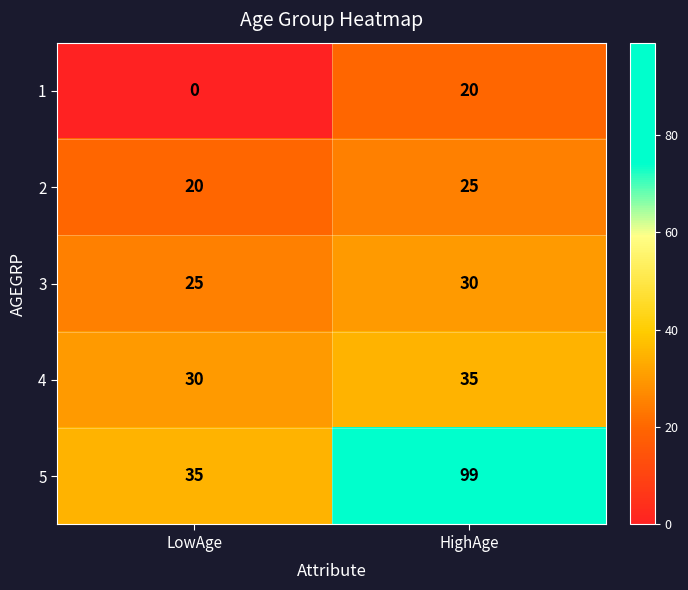

What is the total value across all series at HighAge?

209